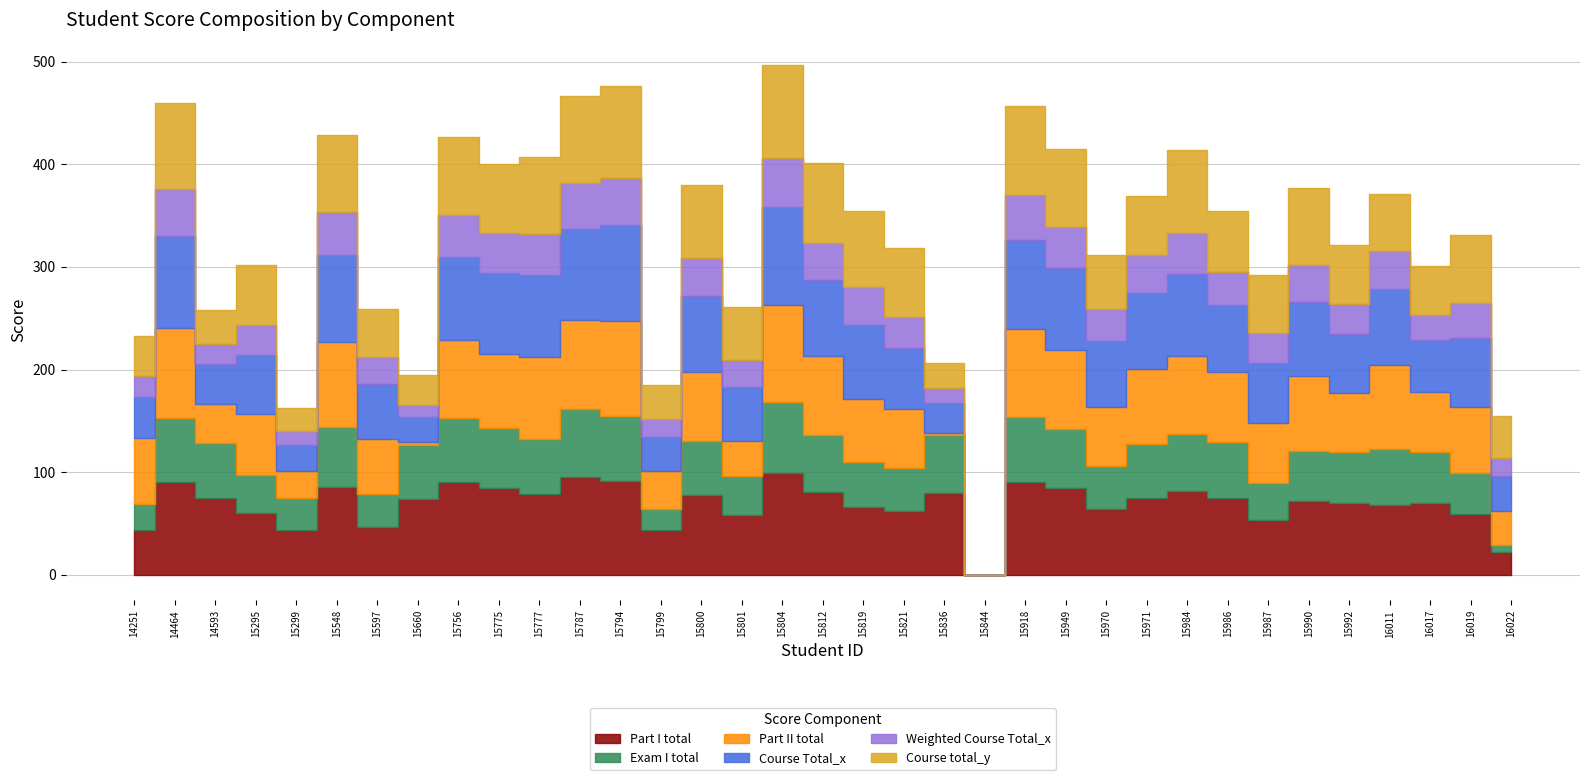

How many data points in Weighted Course Total_x are less than 33?

17